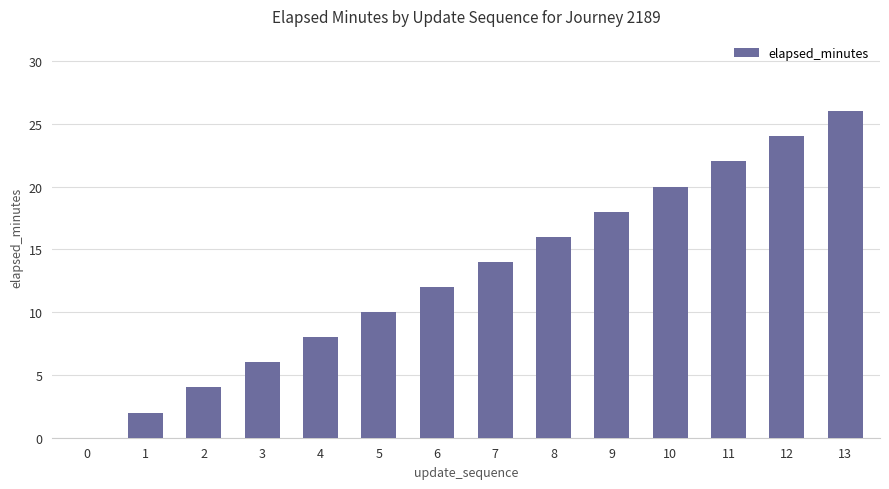

What value does the data have at 10, to the nearest 5?

20